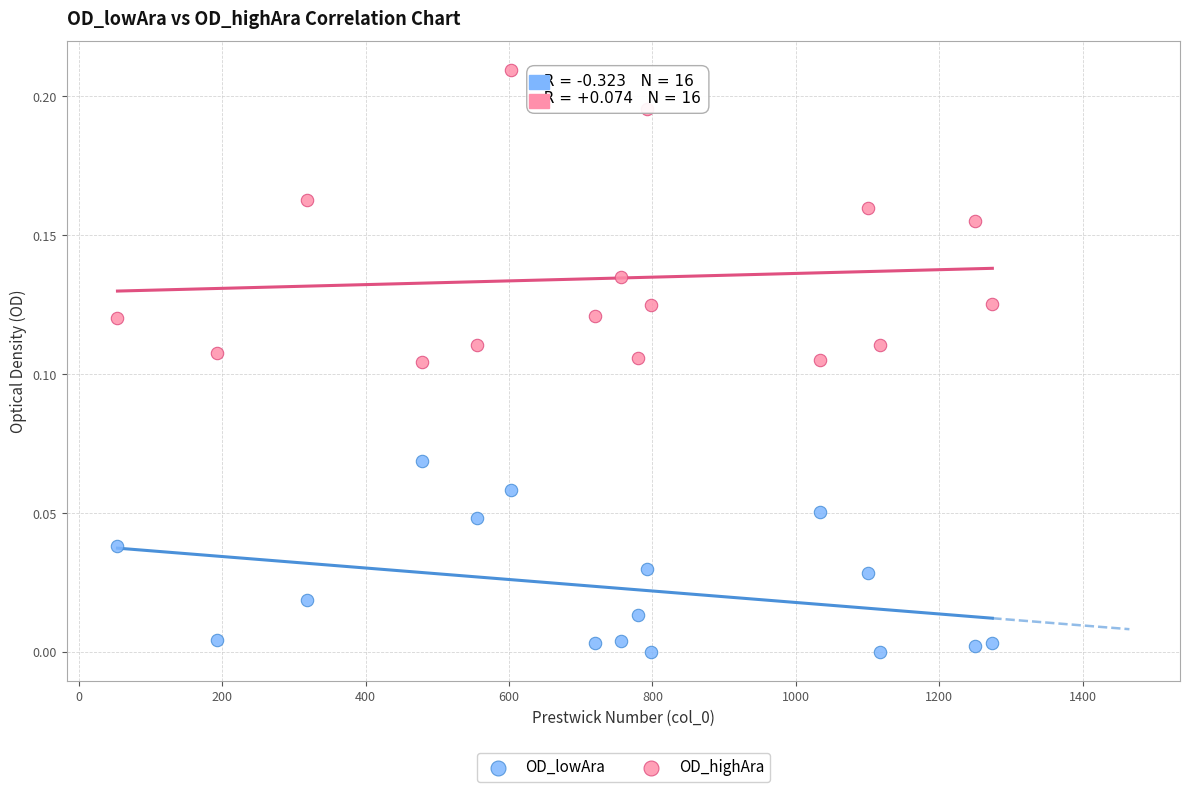

Which series contains the lowest Y value?

OD_lowAra